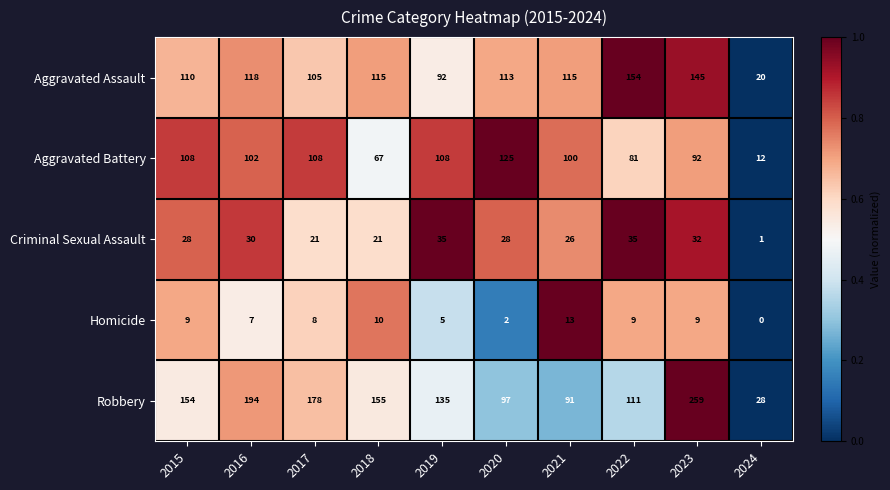

What is the total value across all series at 2020?

365